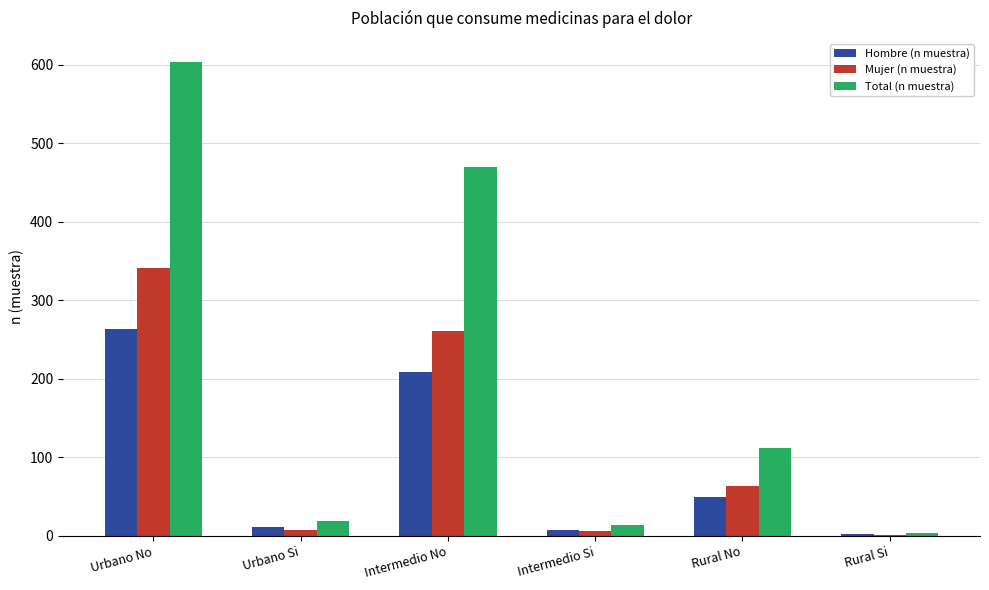

The value of Mujer (n muestra) at Intermedio No is 88. True or false?

False